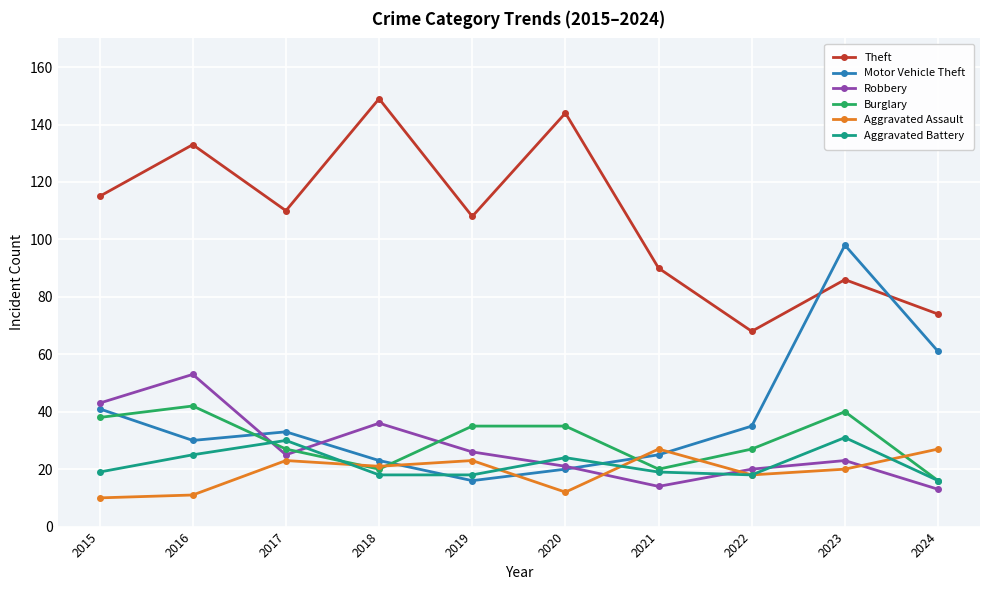

True or false: Aggravated Battery has more than 1 interior local peaks.

True